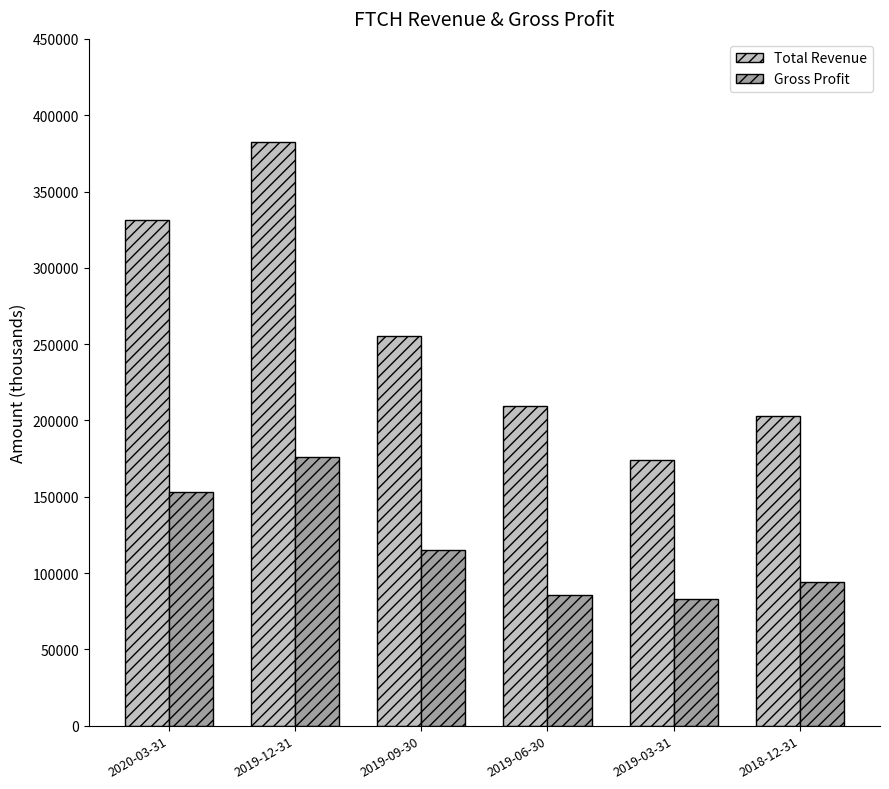

What is the difference between the highest and lowest values at 2020-03-31?

178100